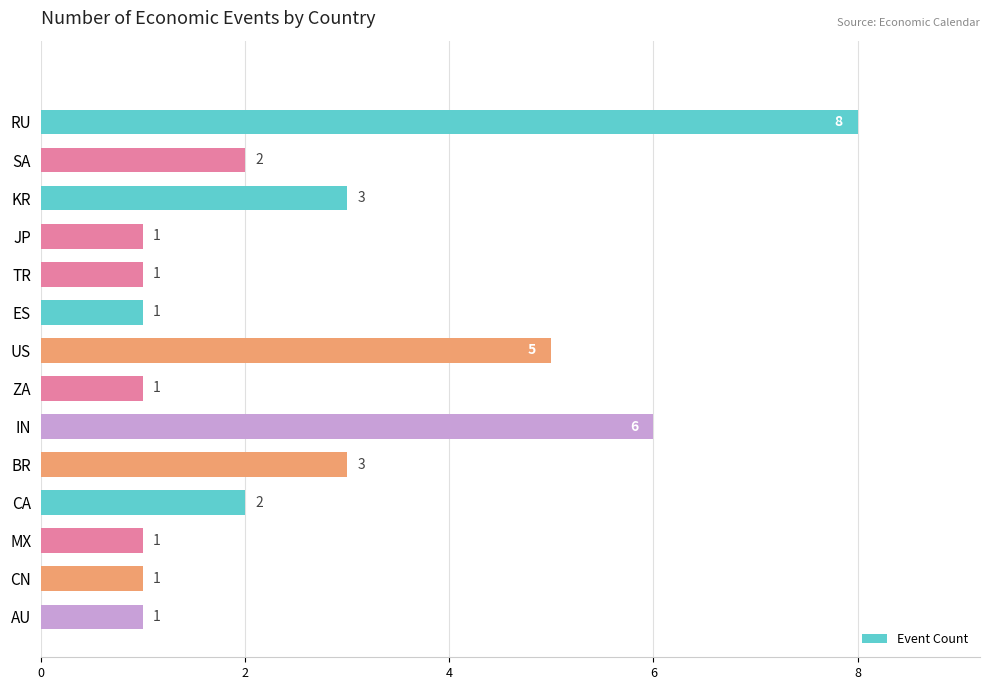

The chart shows a value of 2 at CA. True or false?

True